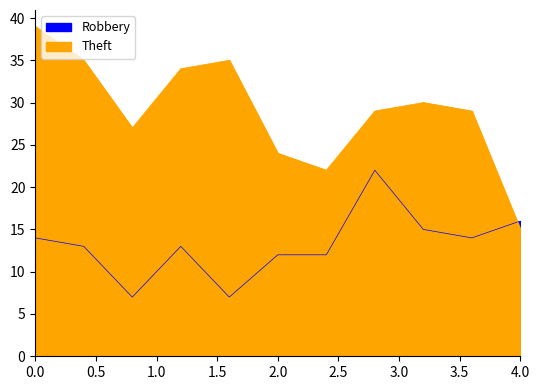

How many series are shown in this chart?

2